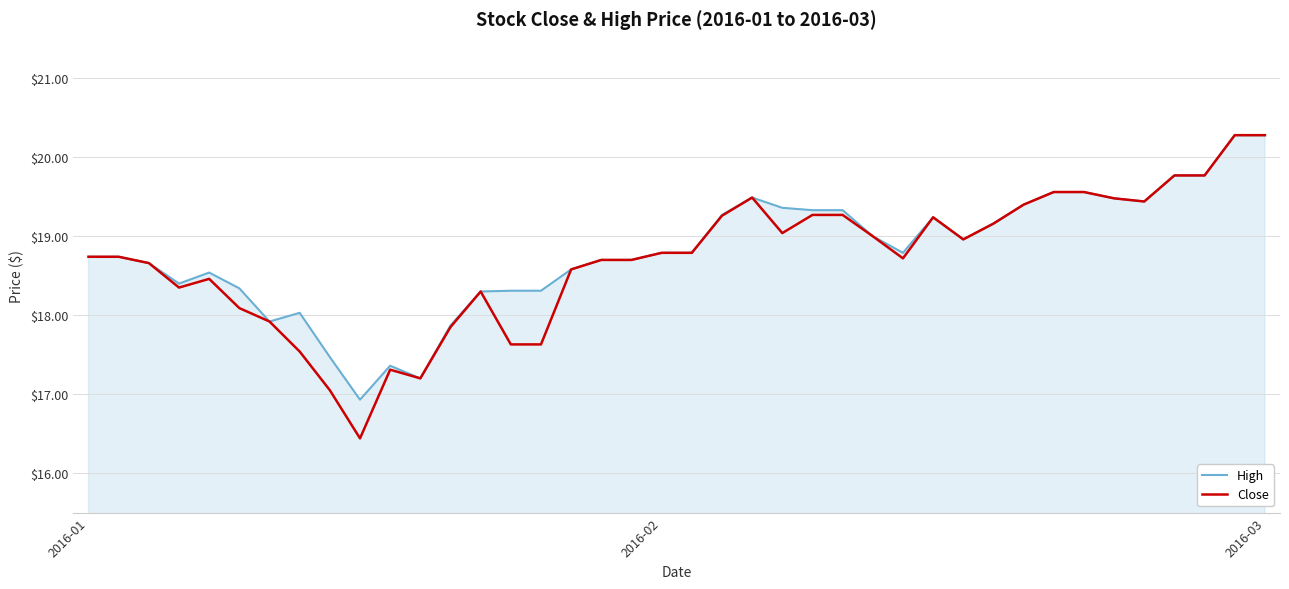

What is the maximum value for High?

20.3